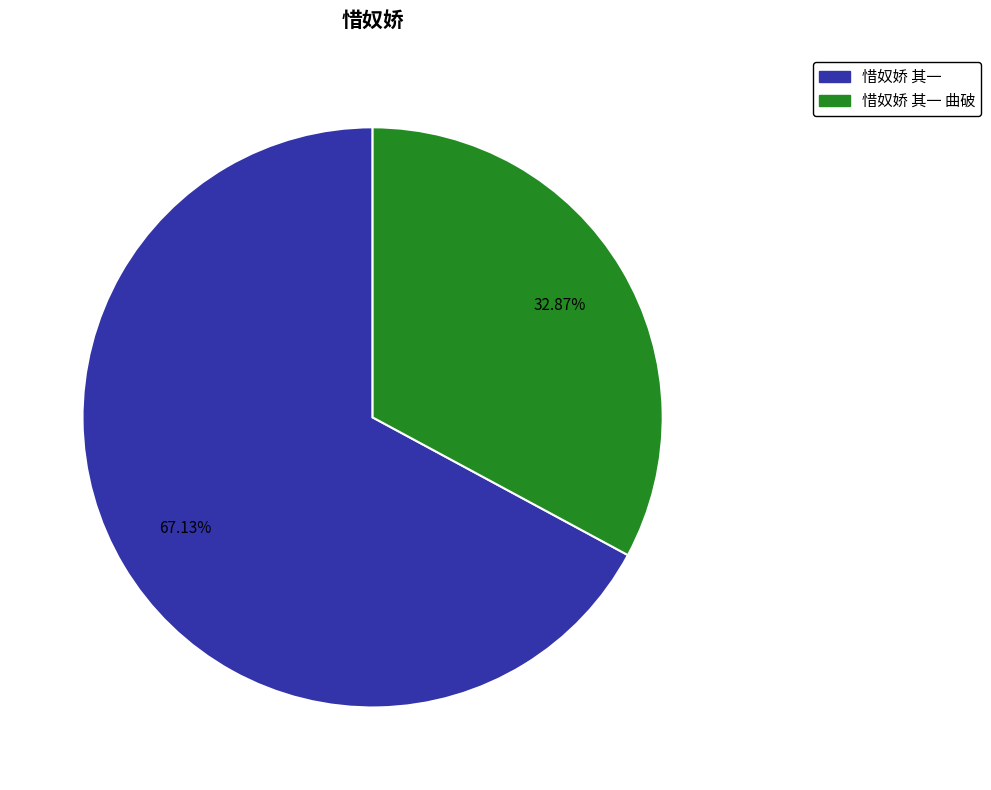

Is there a majority slice in this chart?

Yes